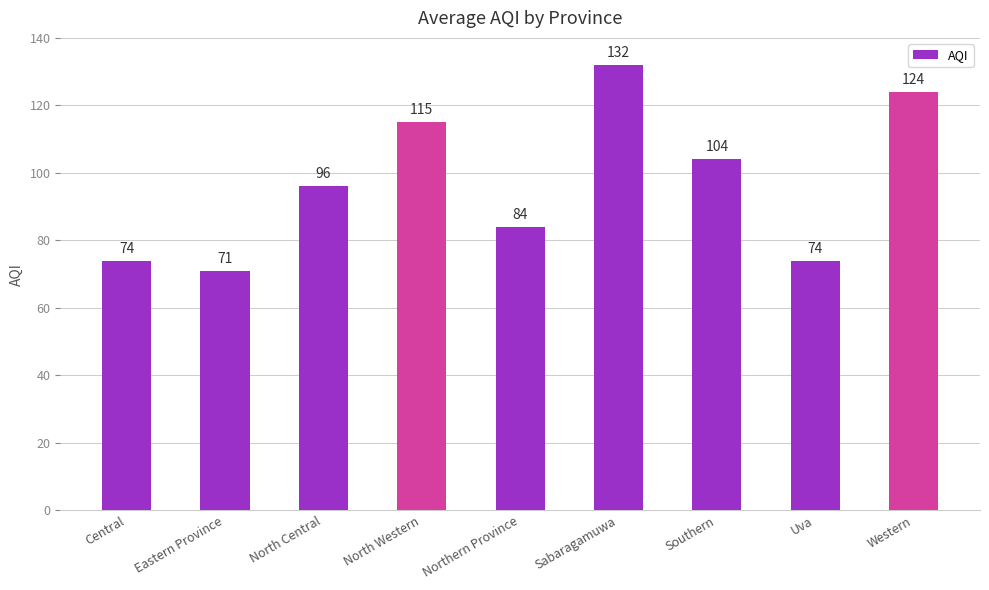

The value at Sabaragamuwa is 27. True or false?

False